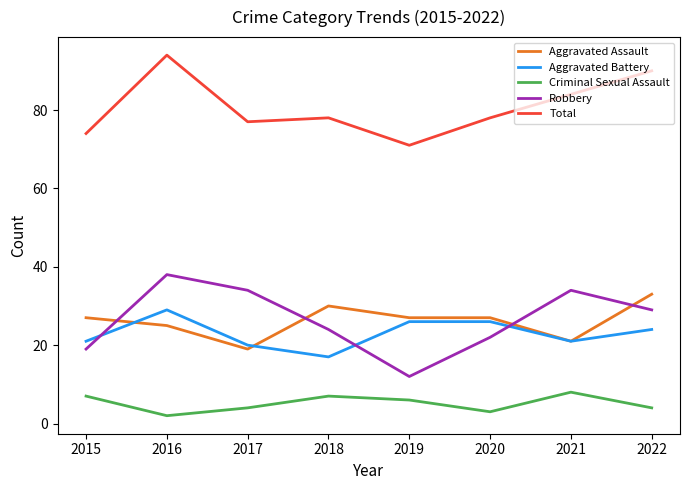

Is it true that Criminal Sexual Assault equals 7 at 2018?

True